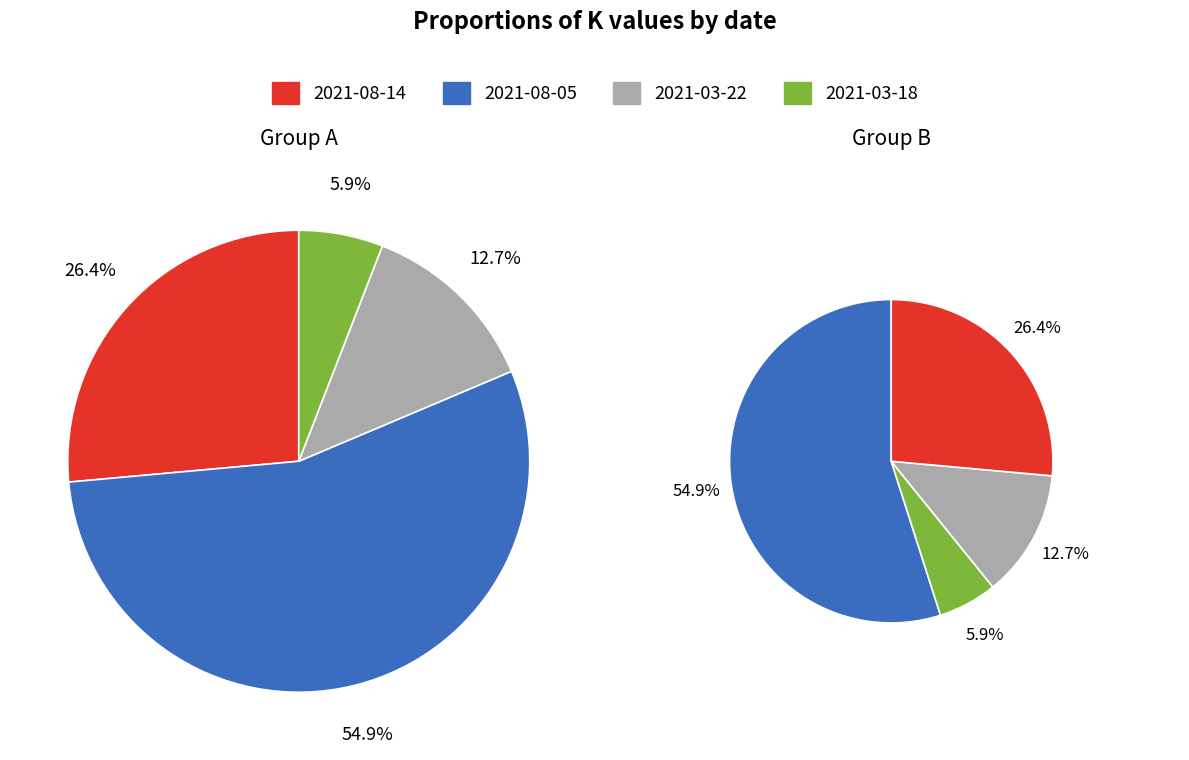

To the nearest percent, what is the difference between the largest and smallest slice percentages?

49%